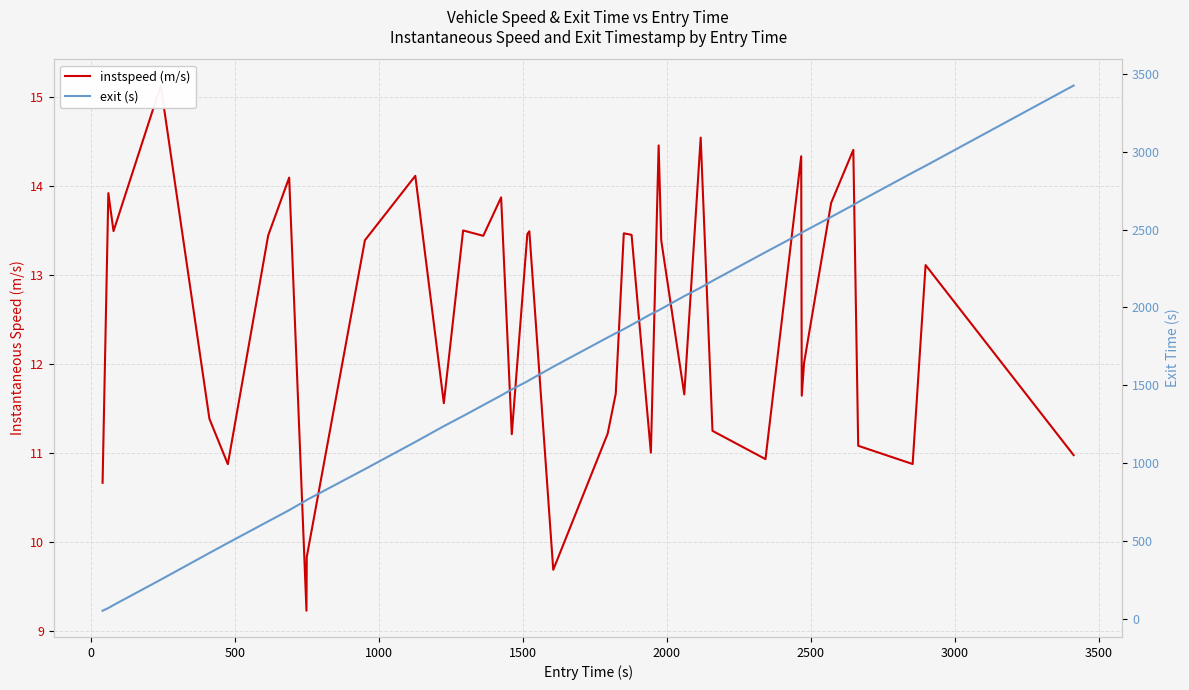

True or false: instspeed (m/s) has more than 2 points higher than both neighbors.

True